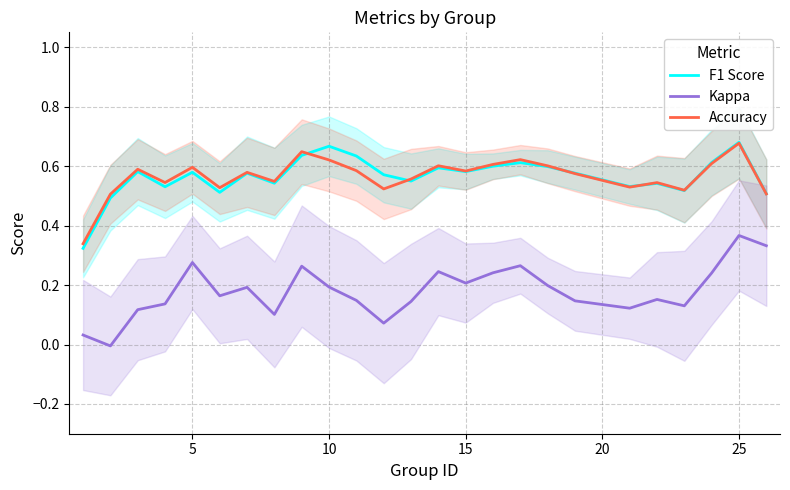

True or false: Kappa and F1 Score intersect in this chart.

False